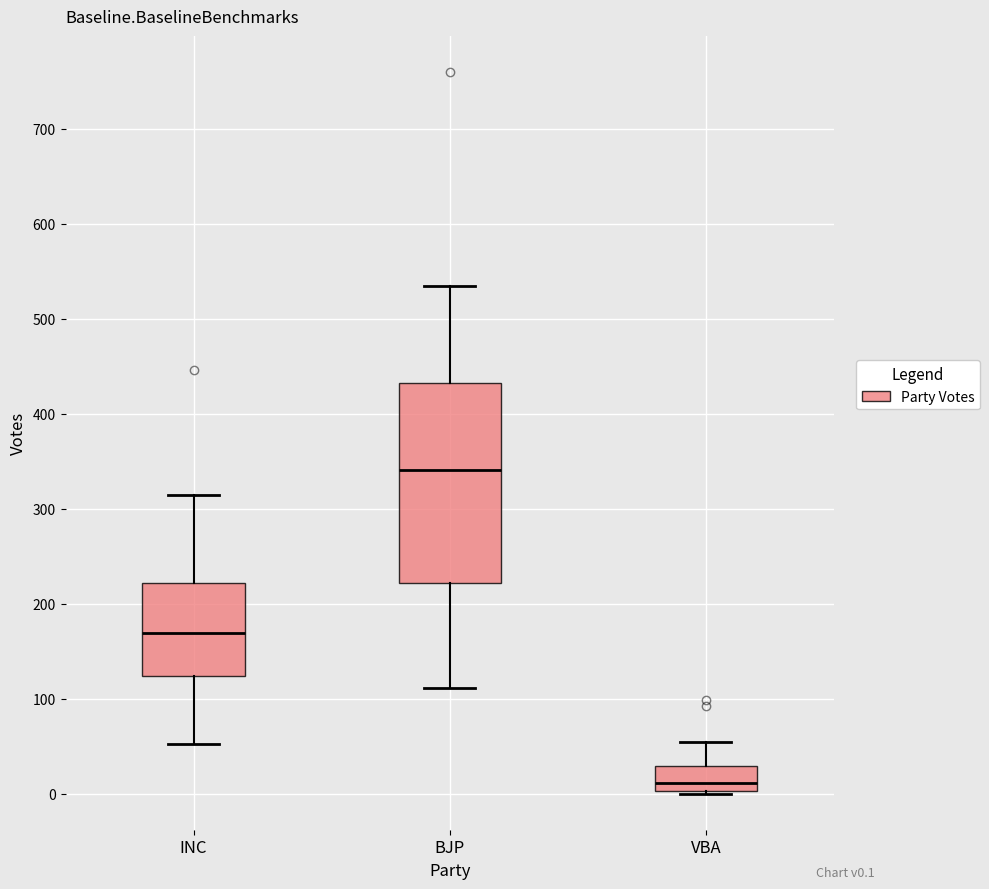

Reading left to right, read every box against the y-axis: the position of its median line, the range the box covers, and the ends of its whiskers. The values are not printed on the chart, so give them approximately, as read against the axis.

INC: median 170, box 120 to 220, whiskers 50 to 320
BJP: median 340, box 220 to 430, whiskers 110 to 540
VBA: median 10, box 0 to 30, whiskers 0 to 50